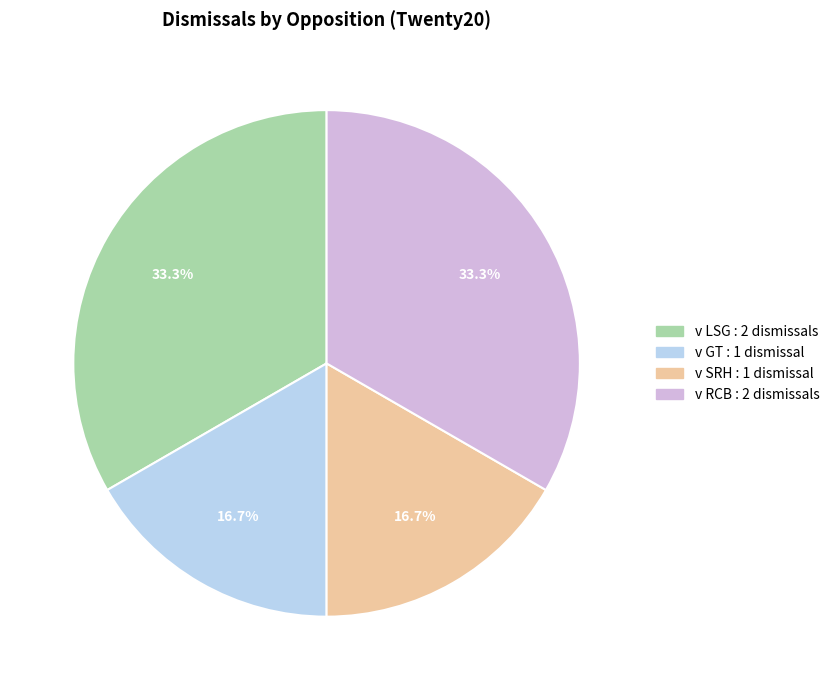

Is there a majority slice in this chart?

No